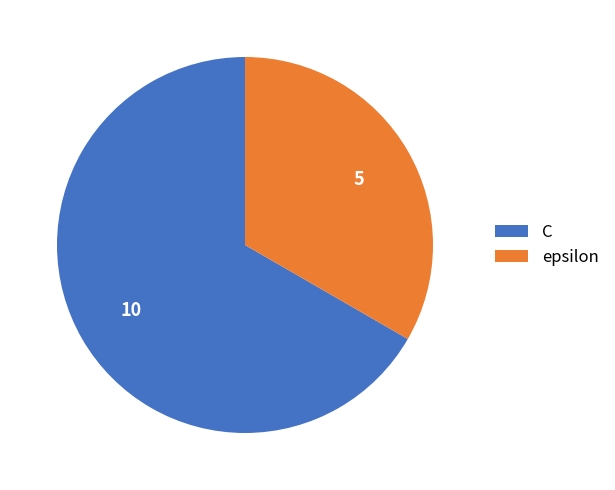

Rank the categories by value from highest to lowest.

C, epsilon